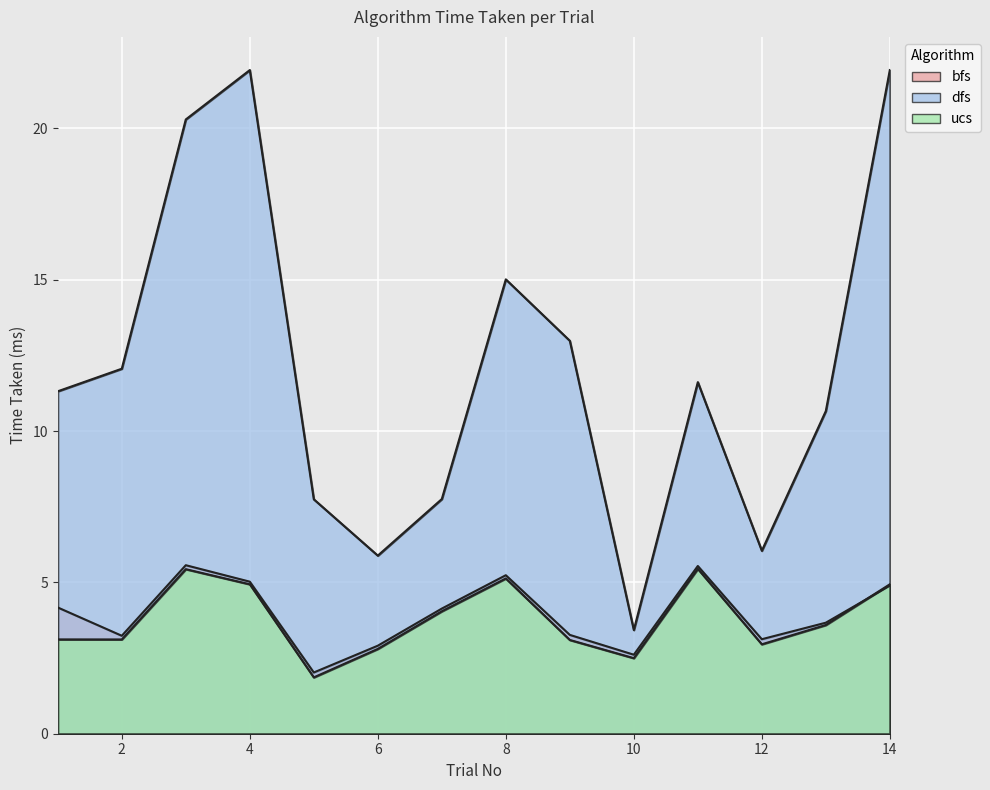

What is the approximate value of dfs at 14?

21.9